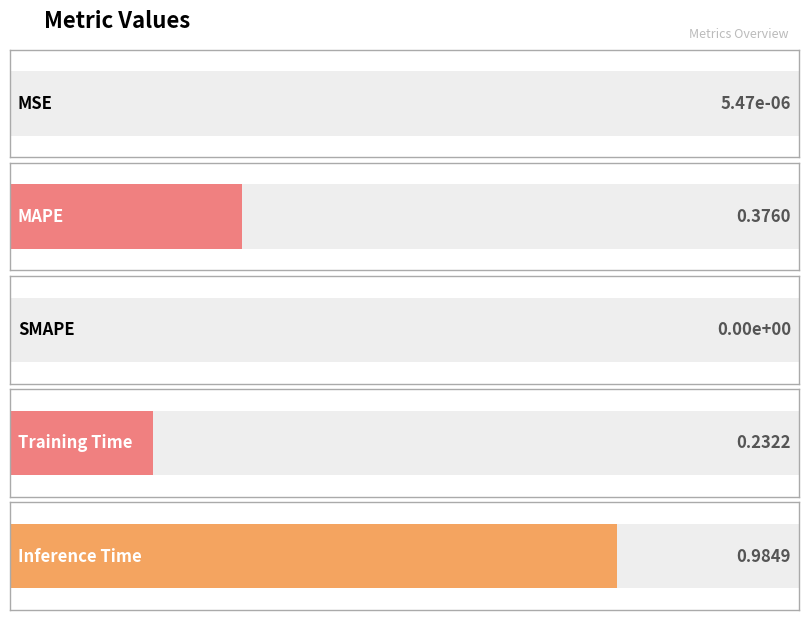

List the labels in order of value, largest first.

Inference Time, MAPE, Training Time, MSE, SMAPE